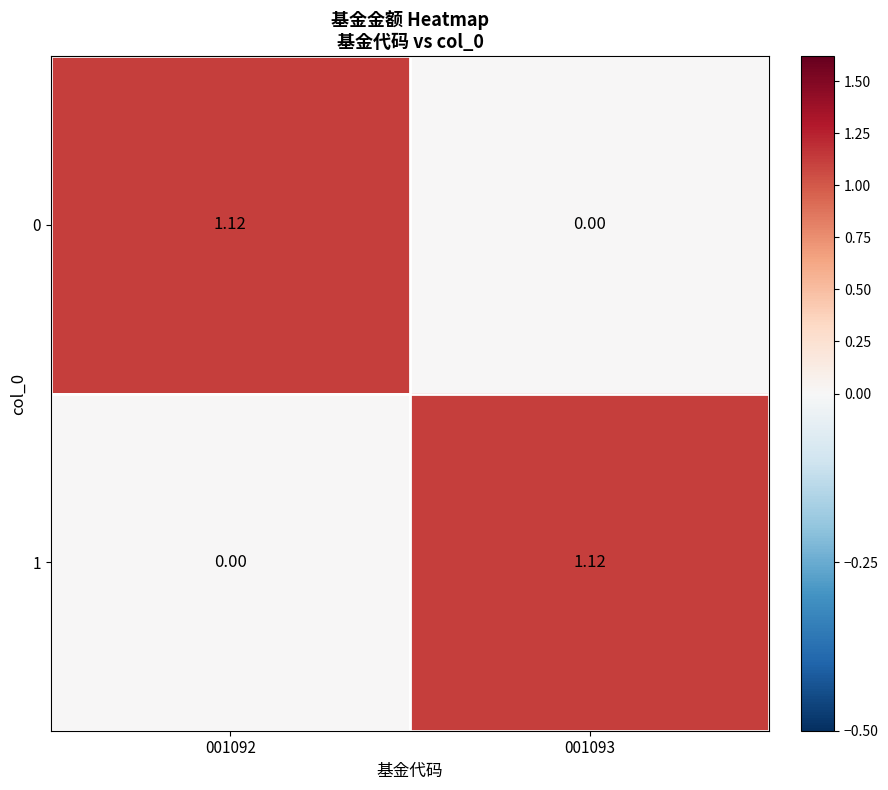

Is the value of 0 at 001093 greater than the value of 1 at 001093?

No